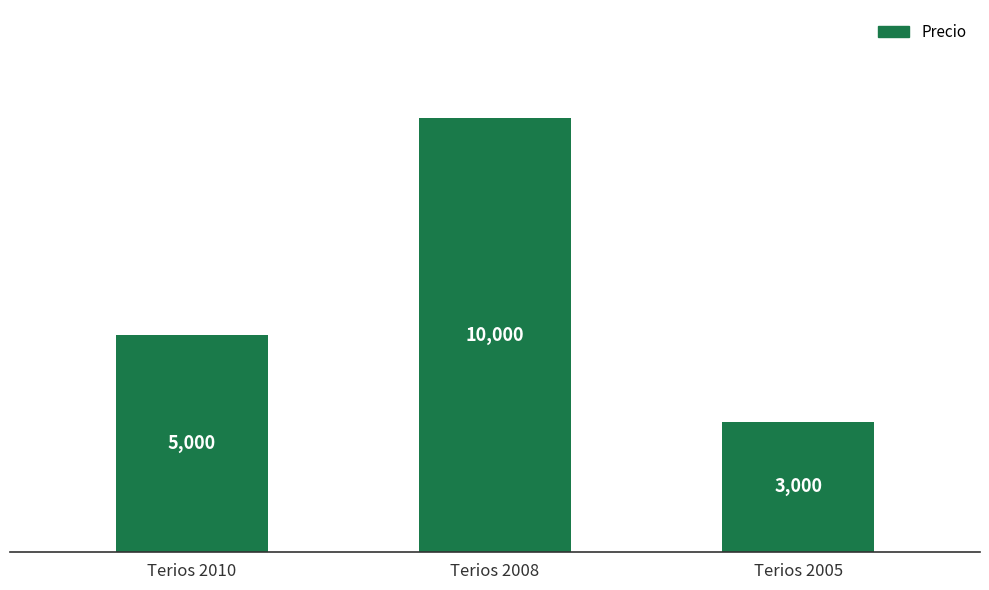

True or false: the data shows 5000 at Terios 2010.

True